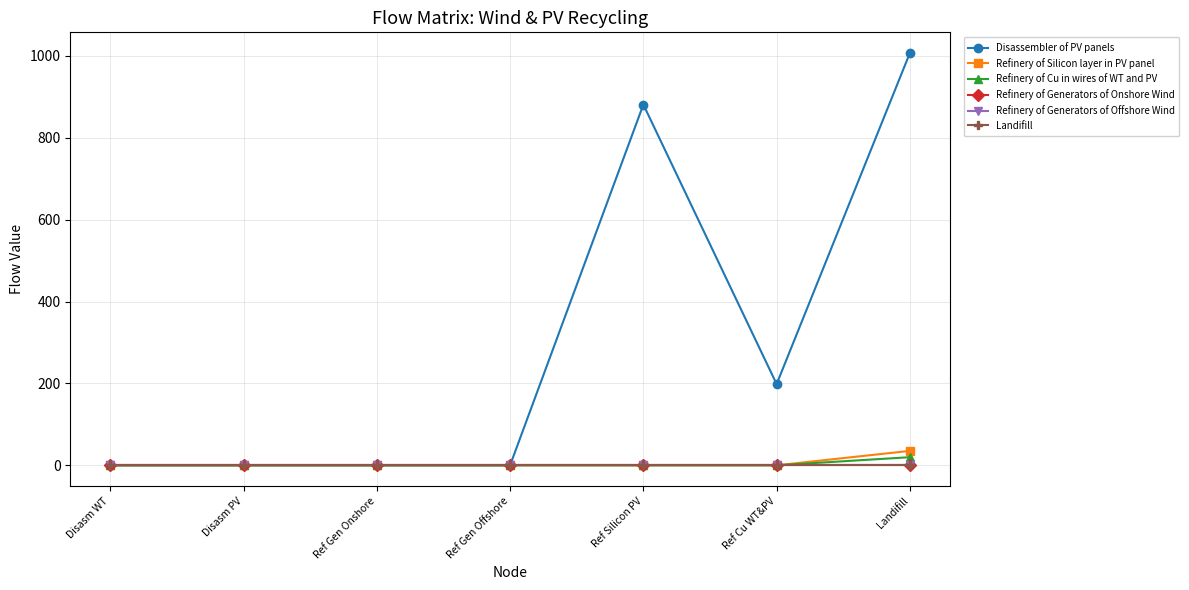

True or false: Refinery of Silicon layer in PV panel and Disassembler of PV panels cross at least once.

False